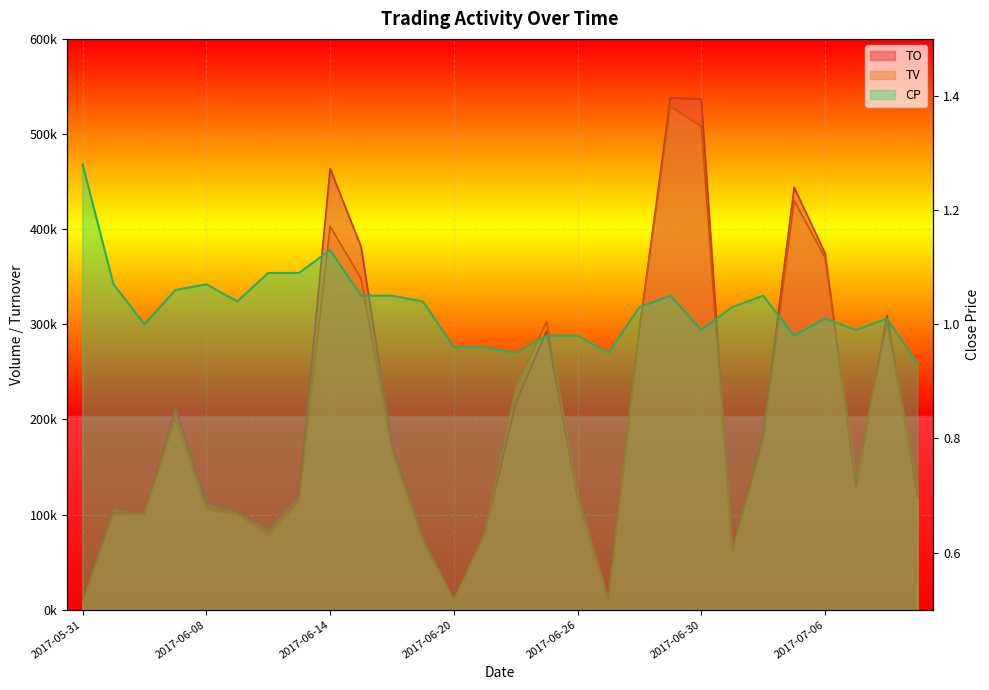

True or false: CP and TO cross at least once.

False